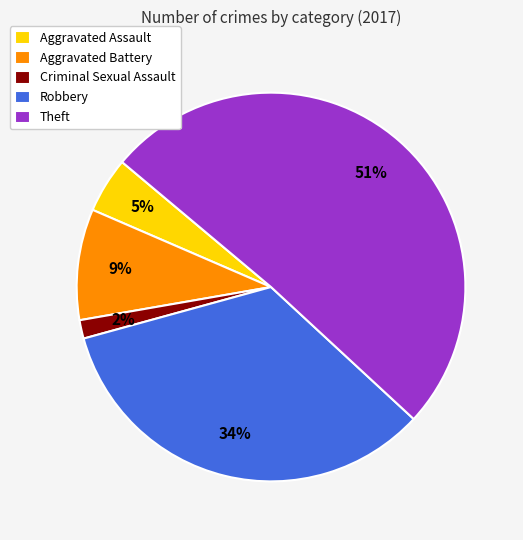

Which category accounts for the majority?

Theft